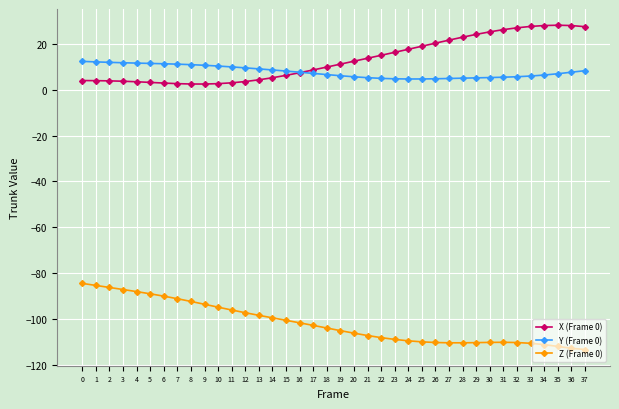

True or false: Z (Frame 0) and X (Frame 0) intersect in this chart.

False